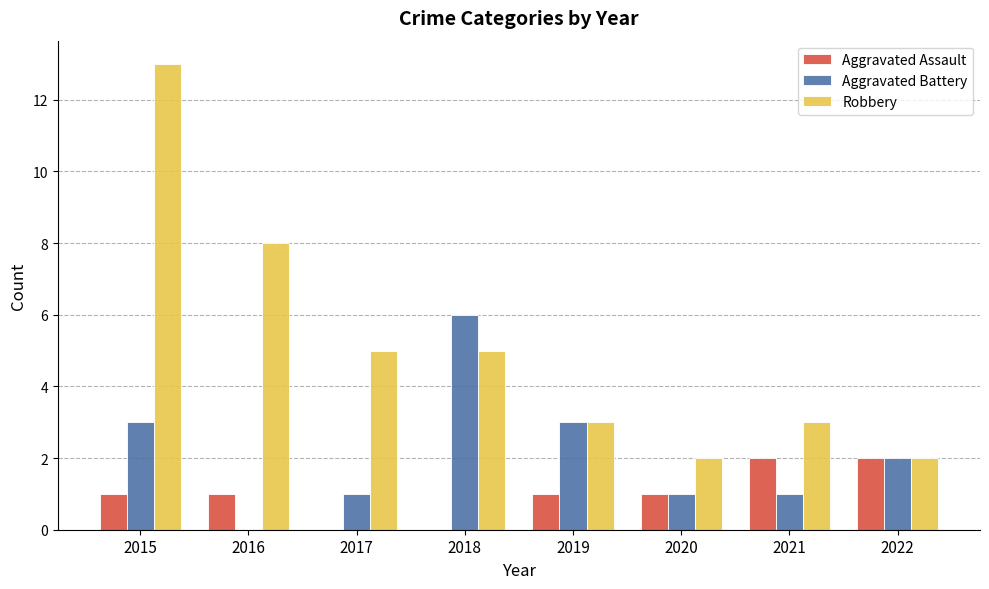

What is the spread (max minus min) of values at 2019?

2